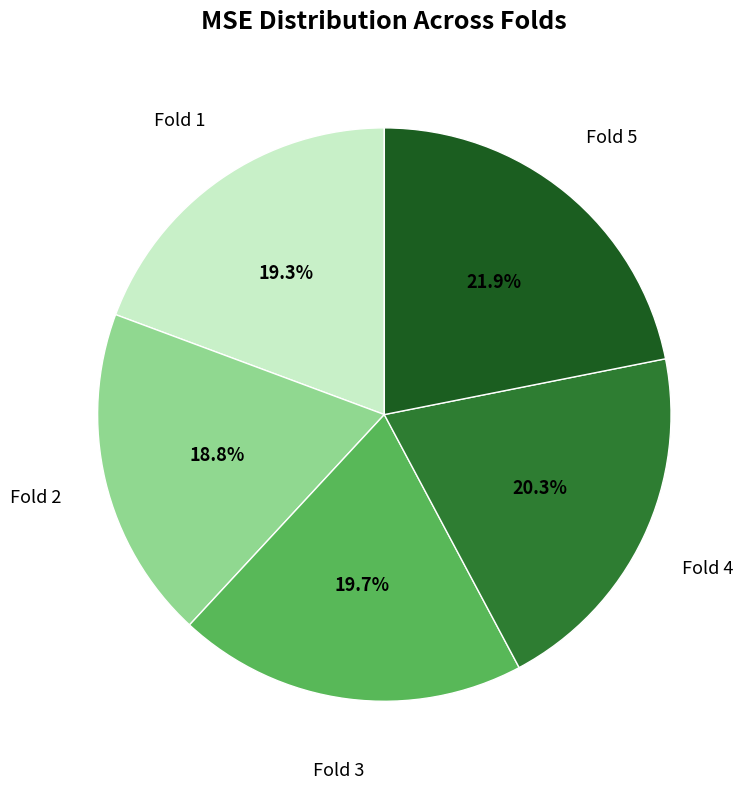

Is there any slice that represents more than half of the pie?

No